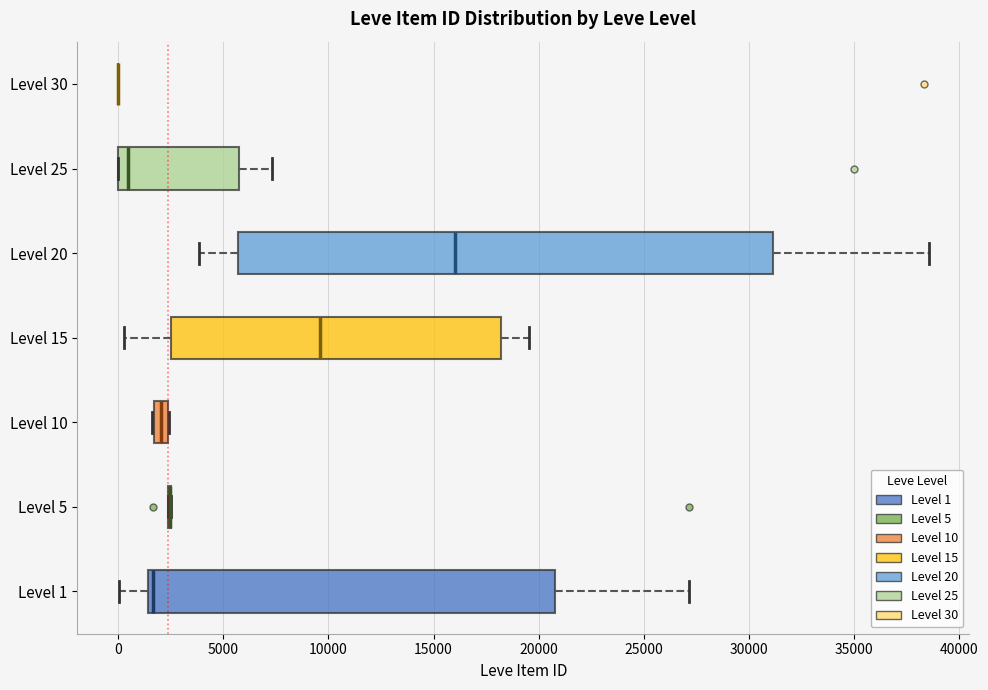

Where is the left edge of the box for Level 10 on the x-axis? The values are not printed on the chart, so give them approximately, as read against the axis.

1500